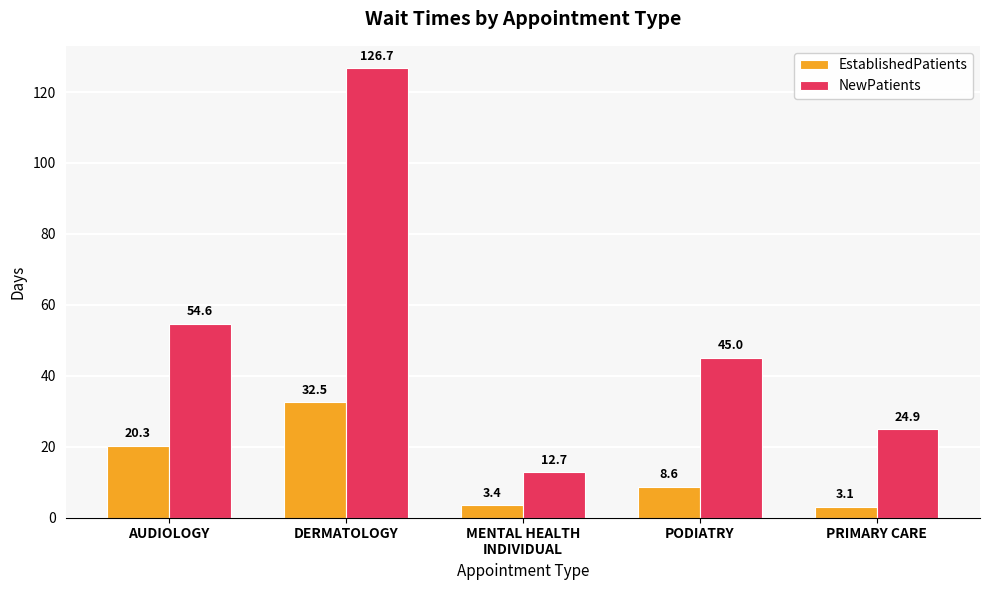

At which category does the chart reach its minimum across all series?

PRIMARY CARE